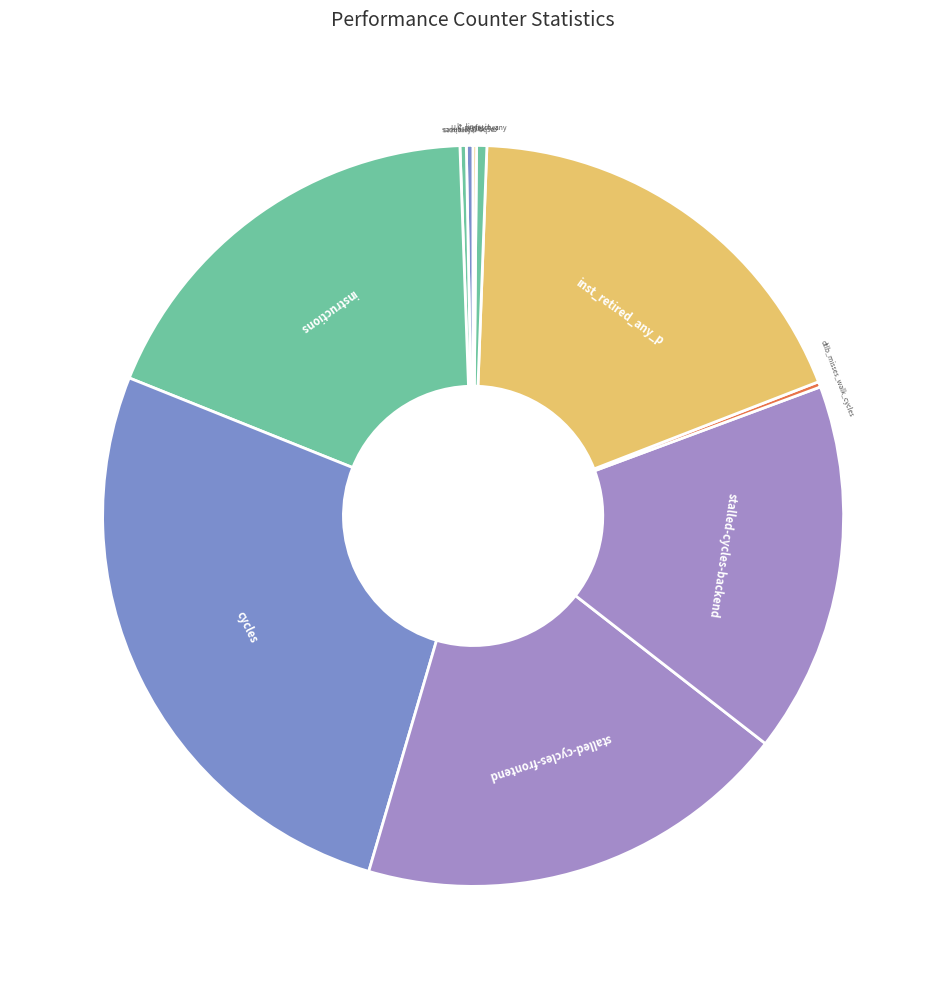

Is there any slice that represents more than half of the pie?

No